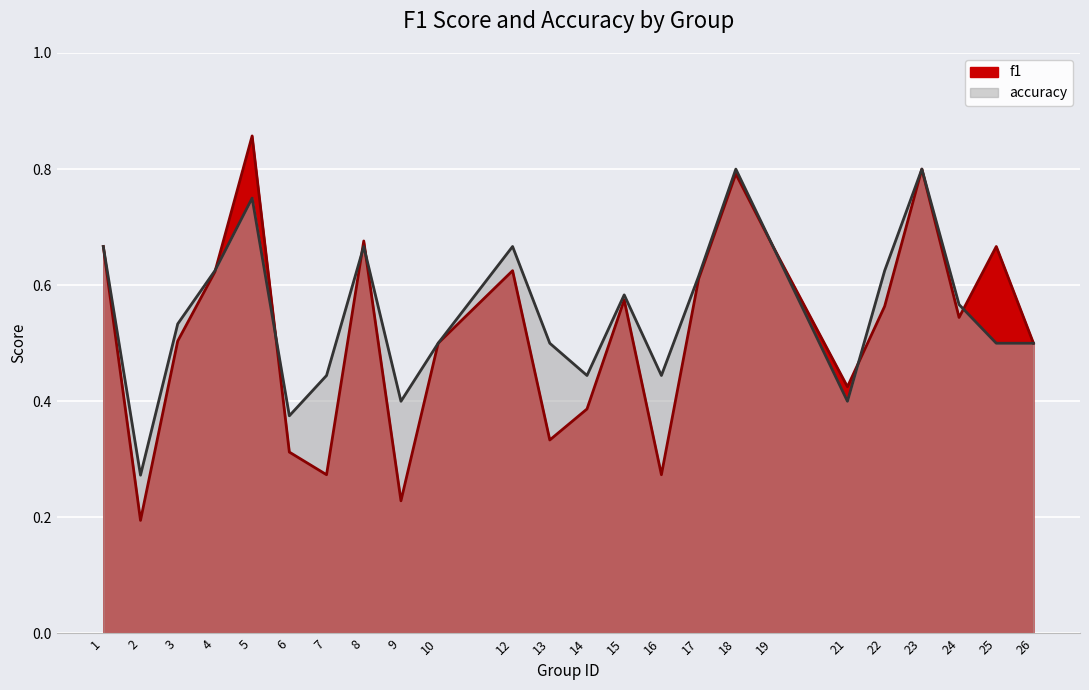

What is the value of the f1 point at the 18th from the left?

0.7